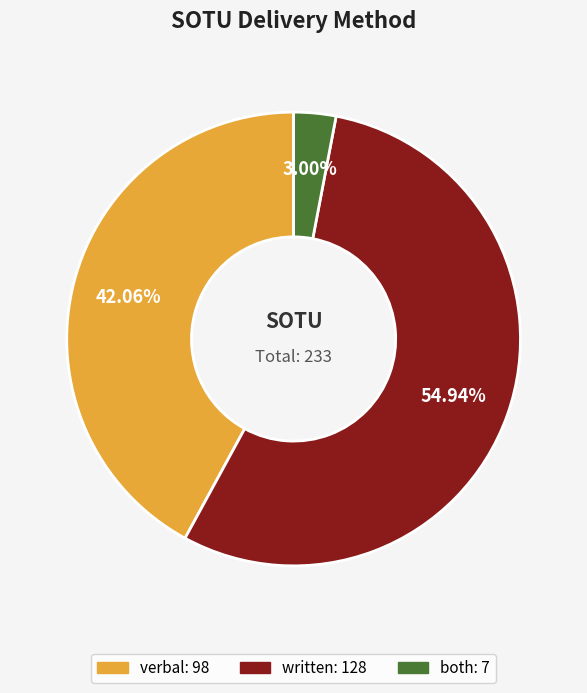

Rank the categories by value from highest to lowest.

written, verbal, both